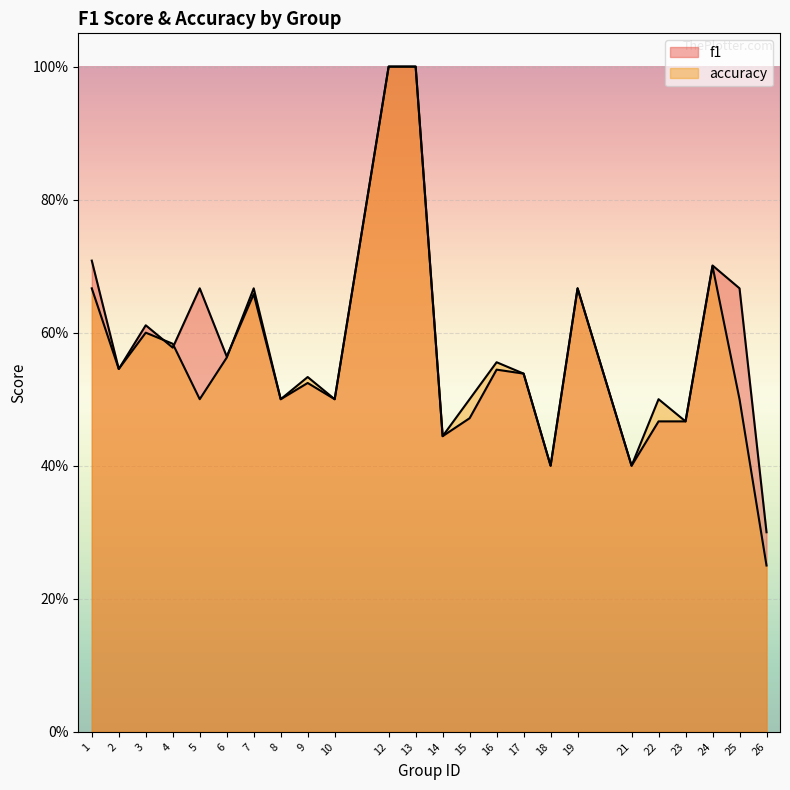

What is the difference between the maximum and second lowest values in the f1 series?

0.6